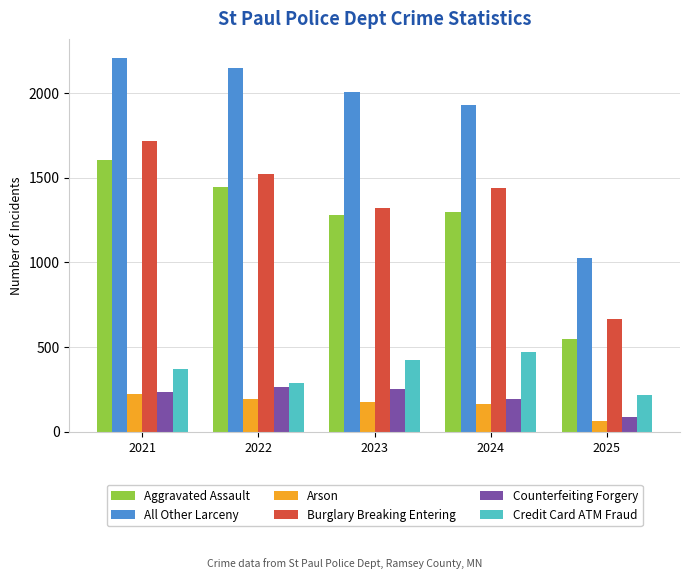

List the series in order of their peak value, highest first.

All Other Larceny, Burglary Breaking Entering, Aggravated Assault, Credit Card ATM Fraud, Counterfeiting Forgery, Arson